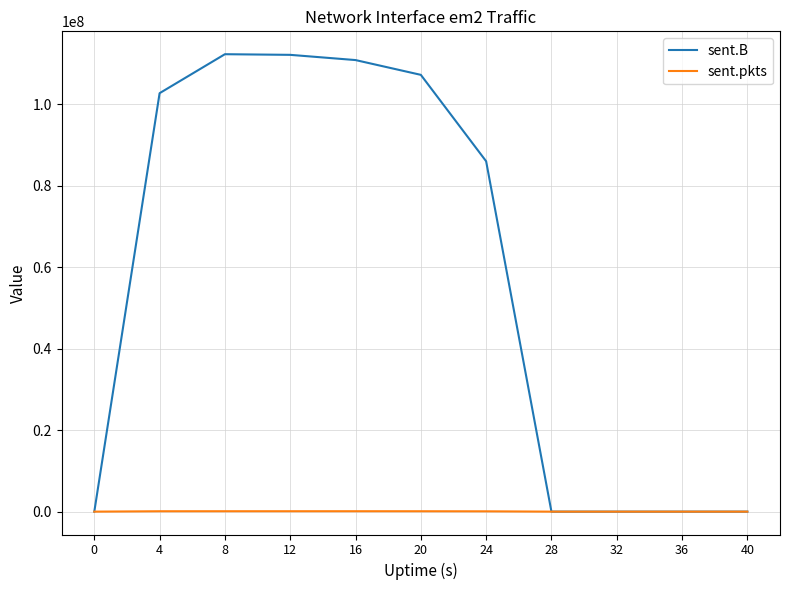

List the series in order of their peak value, highest first.

sent.B, sent.pkts